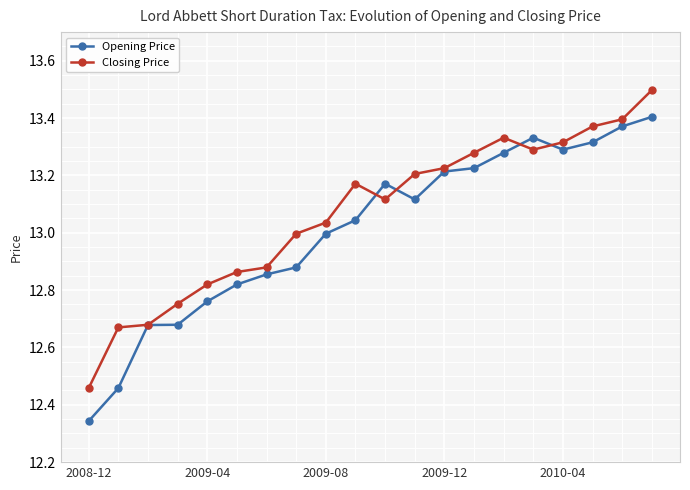

Which series has the widest spread of values?

Opening Price